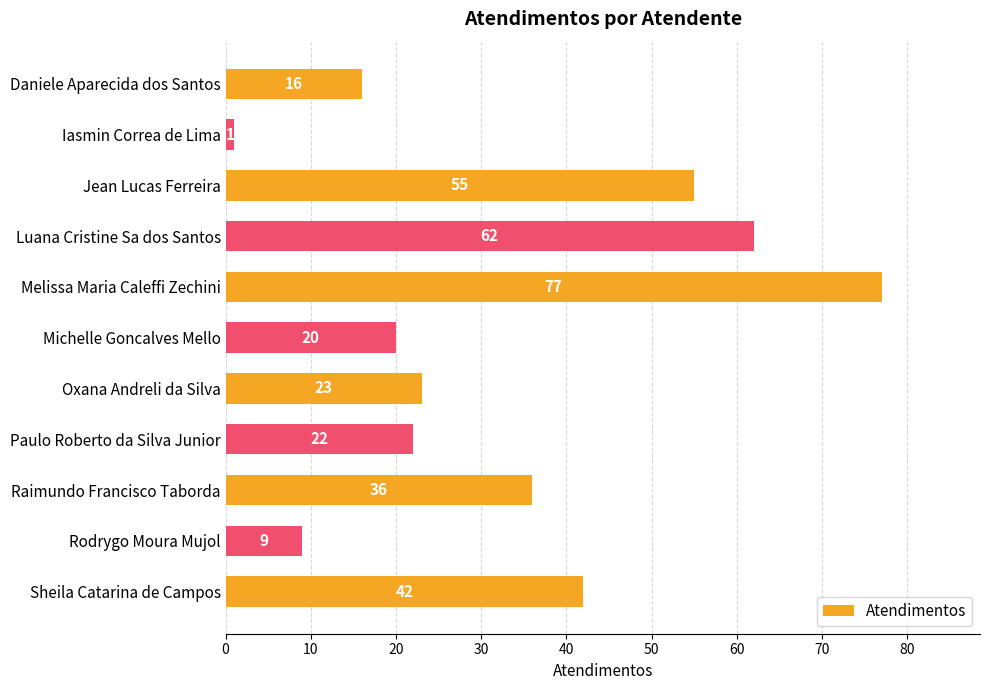

At which label is the value closest to 39?

Raimundo Francisco Taborda